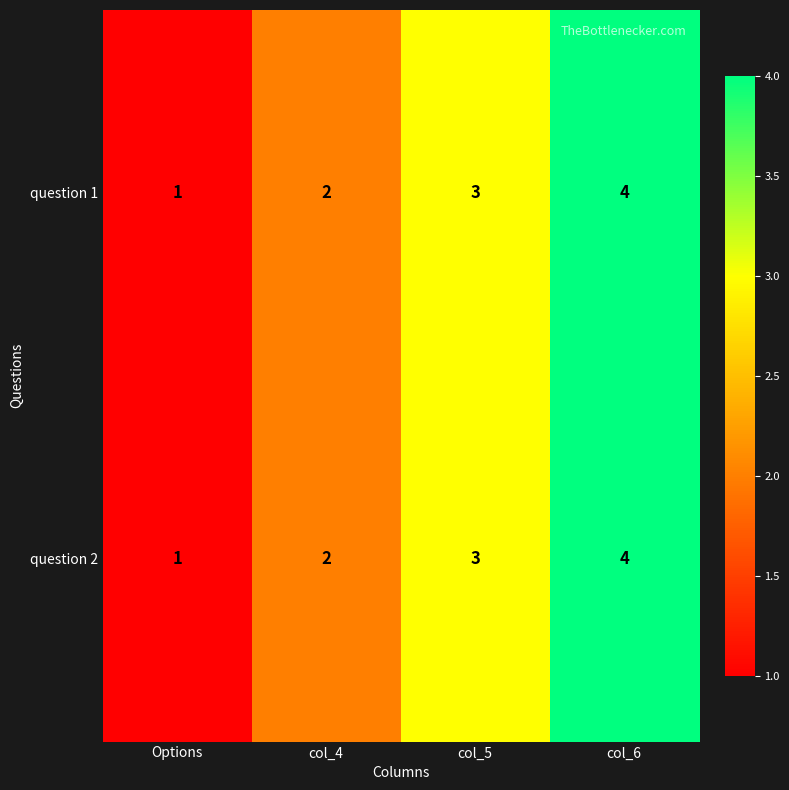

At which category is the sum across all series the highest?

col_6